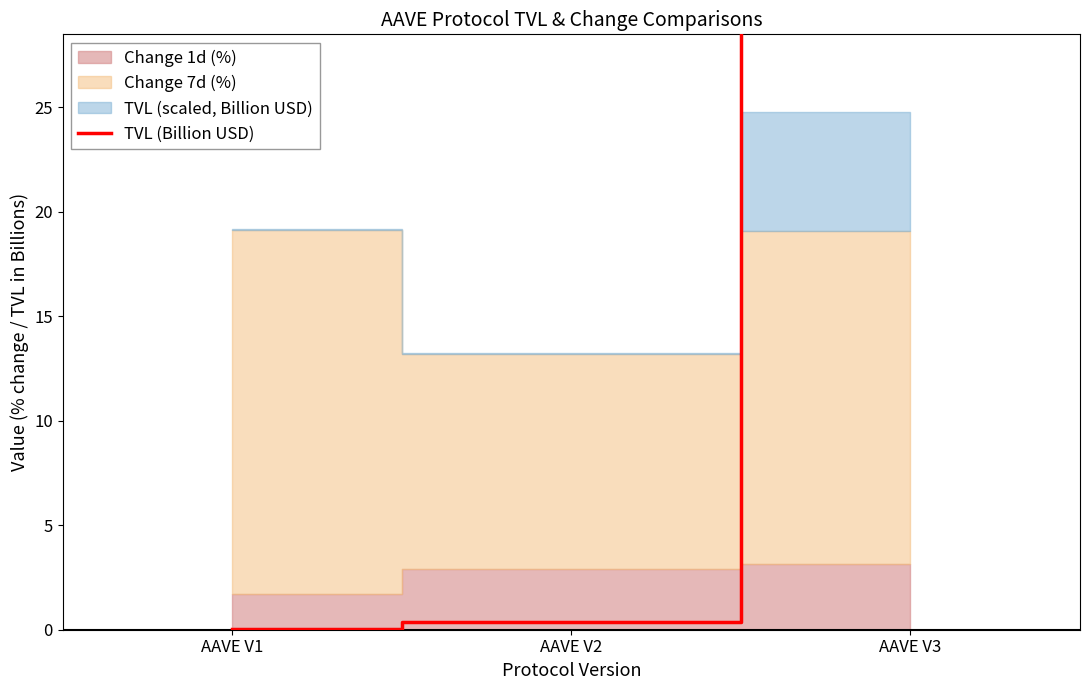

Which has a higher value, AAVE V3 or AAVE V1?

AAVE V3